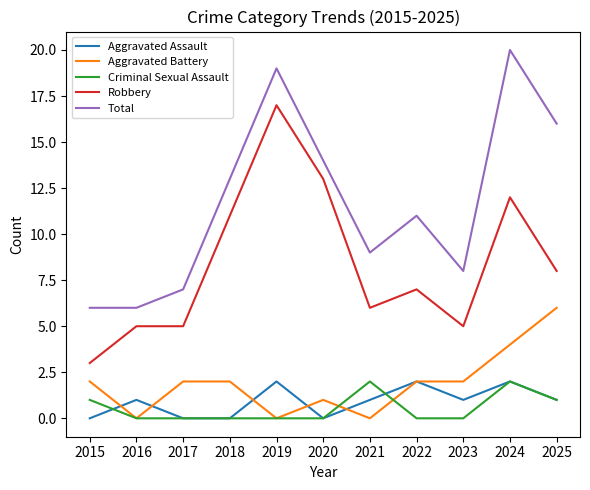

What is the greatest value displayed?

20